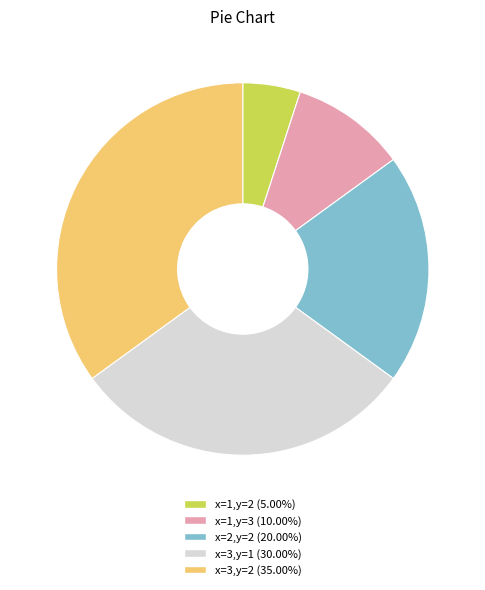

Rank the categories by value from highest to lowest.

x=3,y=2, x=3,y=1, x=2,y=2, x=1,y=3, x=1,y=2